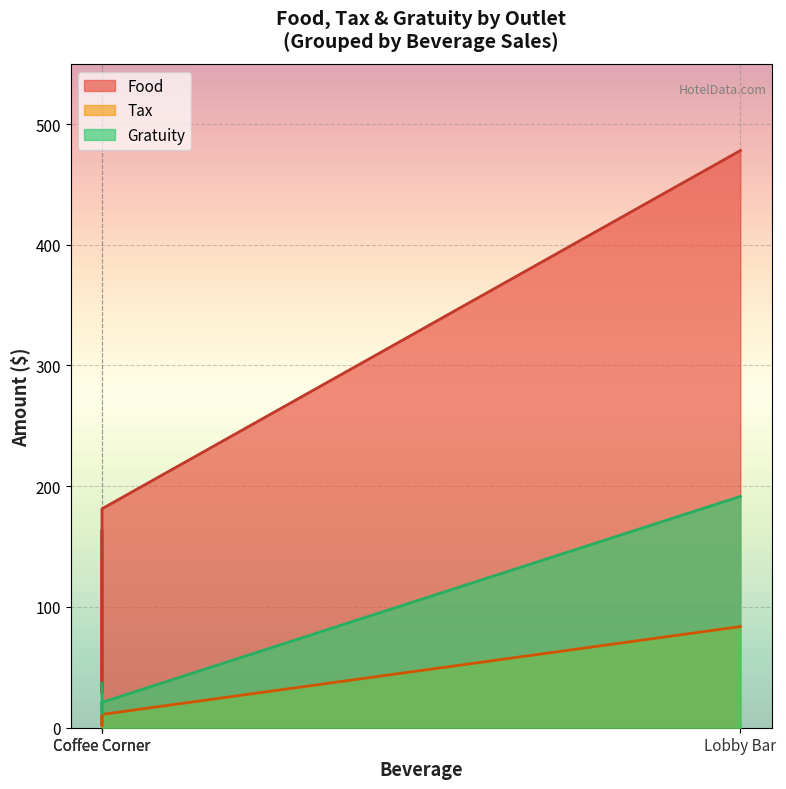

What is the value of the Gratuity point at the 2nd from the left?

36.7